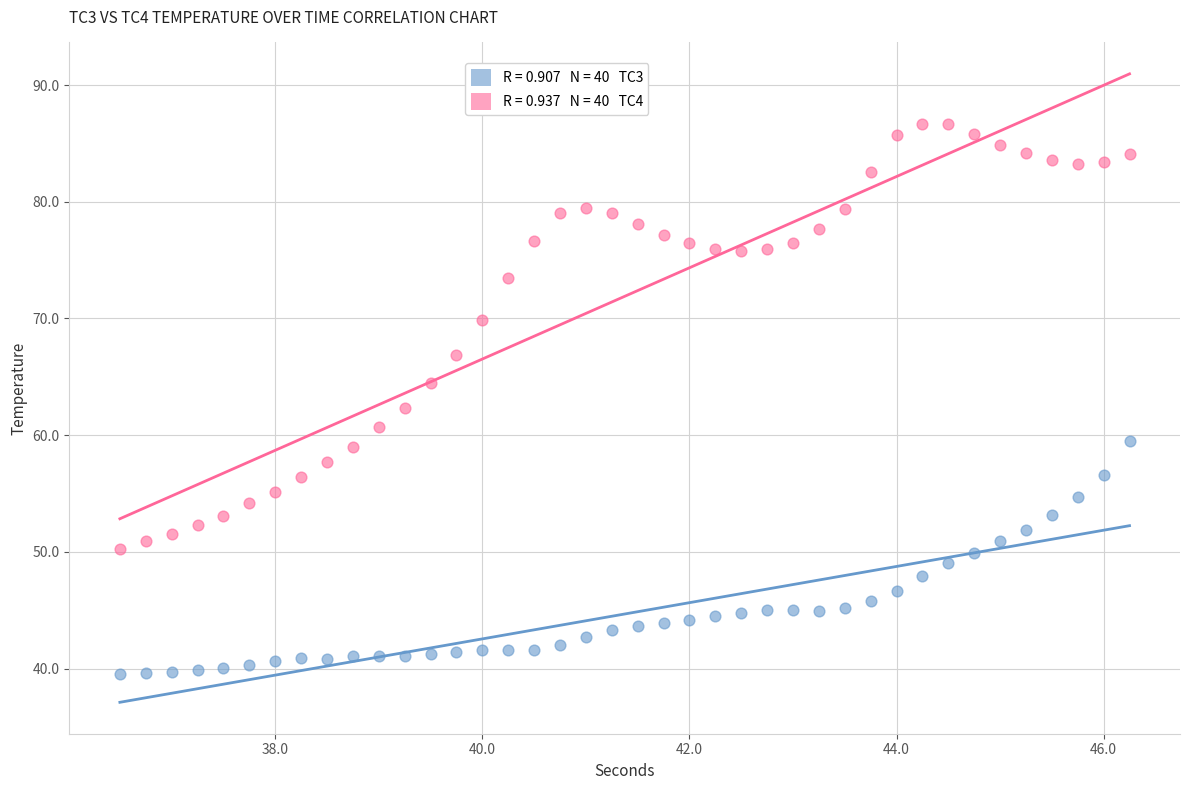

Across all series, what Y value is closest to 63?

62.3